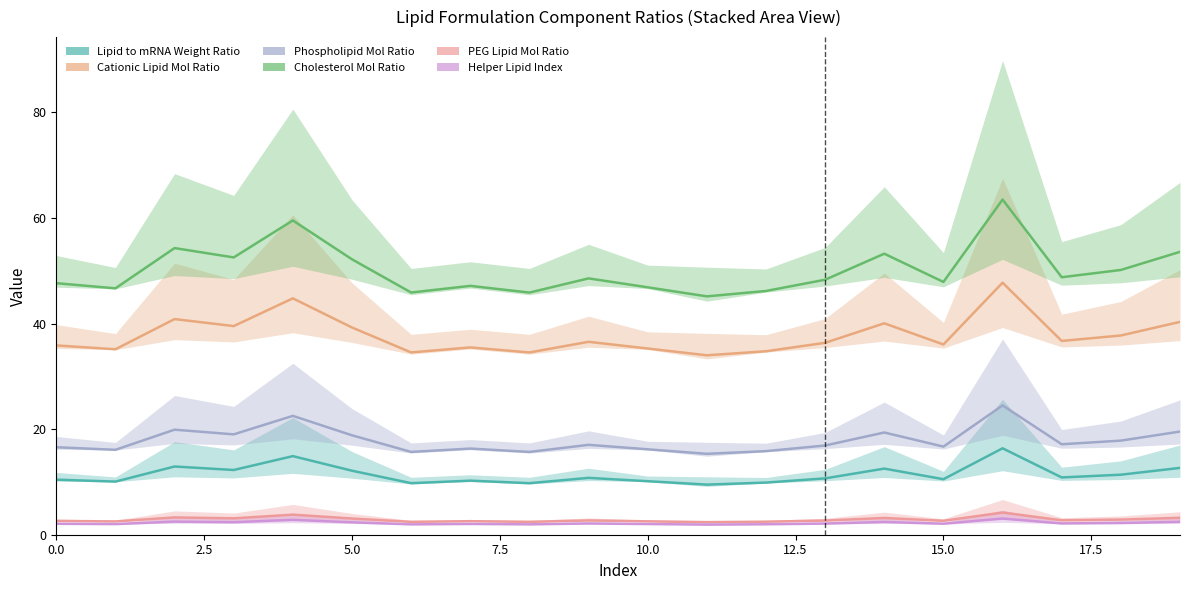

At 15, list the series in order from largest to smallest.

Cholesterol_Mol_Ratio, Cationic_Lipid_Mol_Ratio, Phospholipid_Mol_Ratio, Lipid_to_mRNA_Weight_Ratio, PEG_Lipid_Mol_Ratio, Helper_Lipid_Index